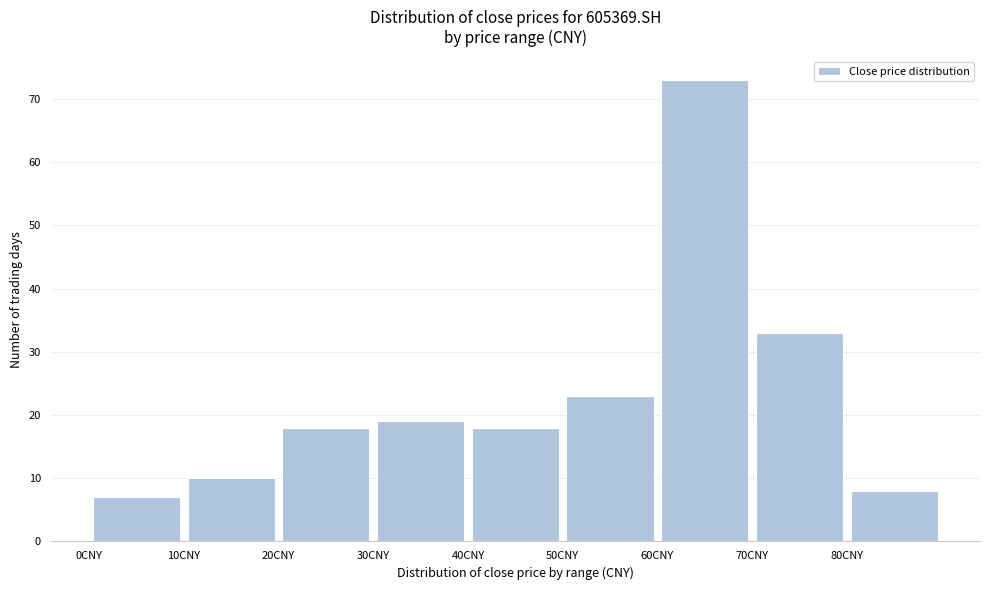

Reading left to right, transcribe this chart: for each bar, give the range it covers on the x-axis and its height. The values are not printed on the chart, so give them approximately, as read against the axis.

0 to 10: 7
10 to 20: 10
20 to 30: 18
30 to 40: 19
40 to 50: 18
50 to 60: 23
60 to 70: 73
70 to 80: 33
80 to 90: 8